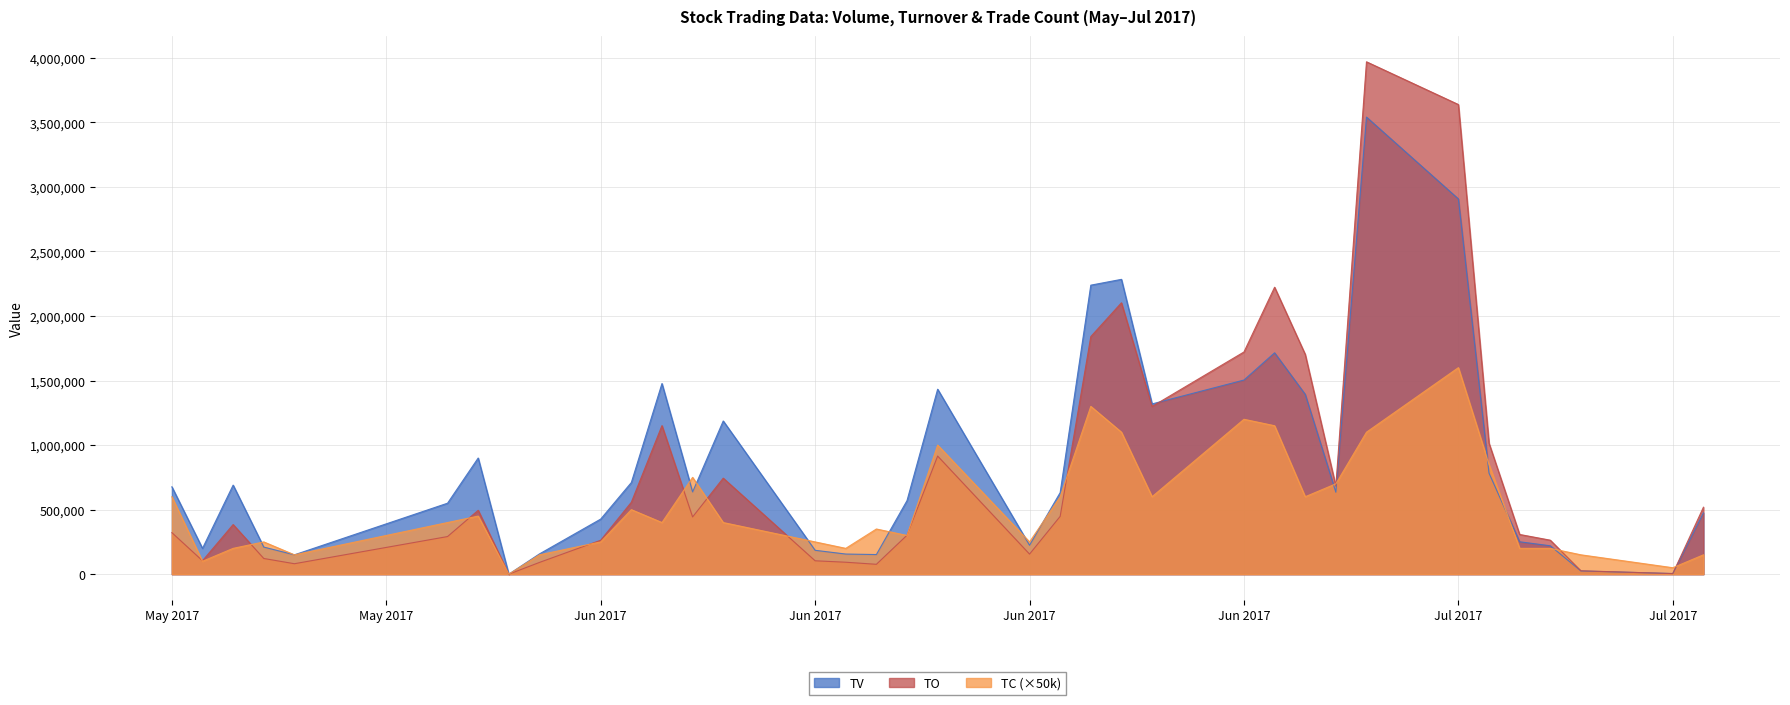

Read the TO value at May 2017.

321830